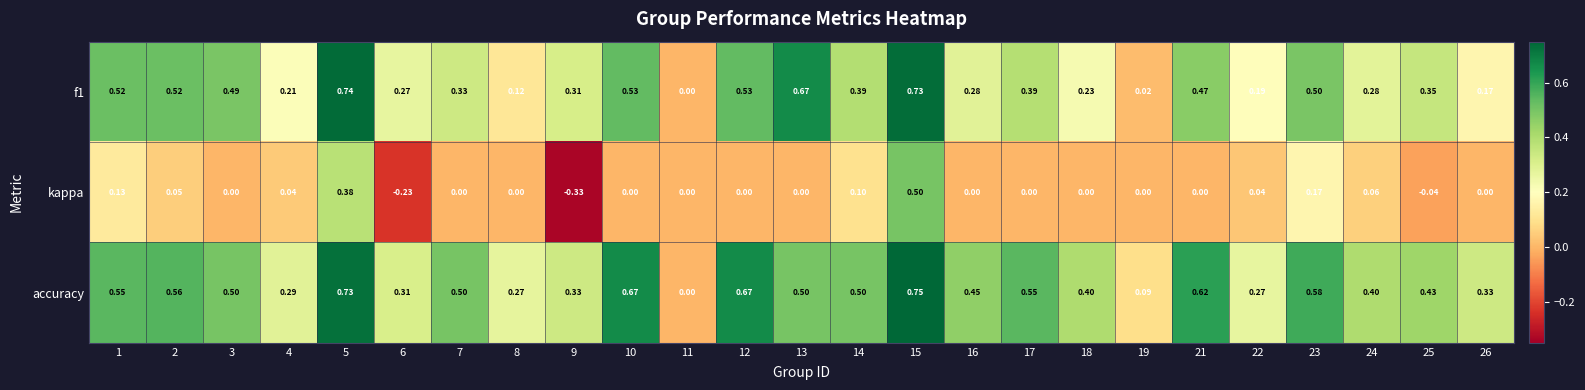

How many distinct data groups are displayed?

3